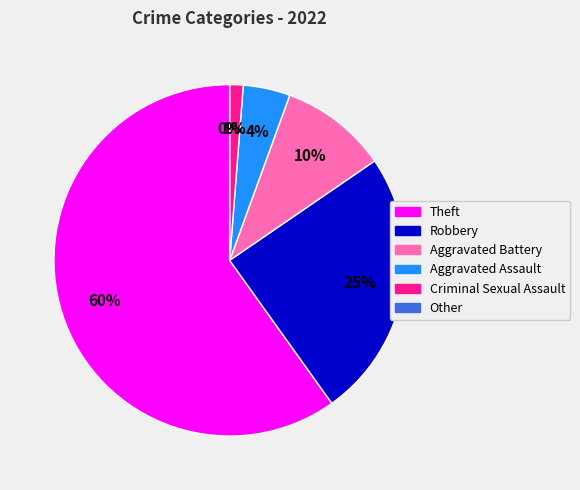

To the nearest percent, what portion does Theft represent?

60%